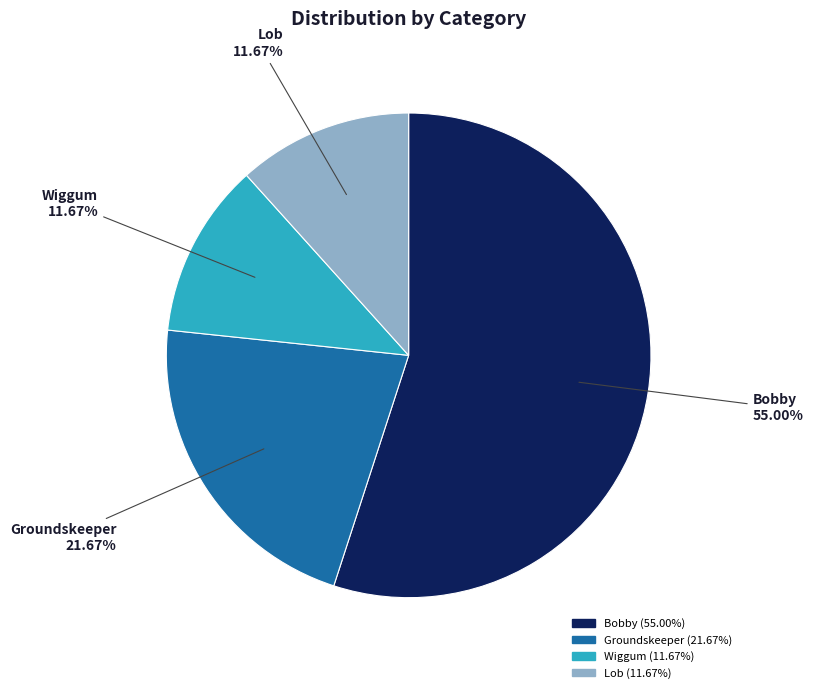

Between Groundskeeper and Bobby, which is larger?

Bobby